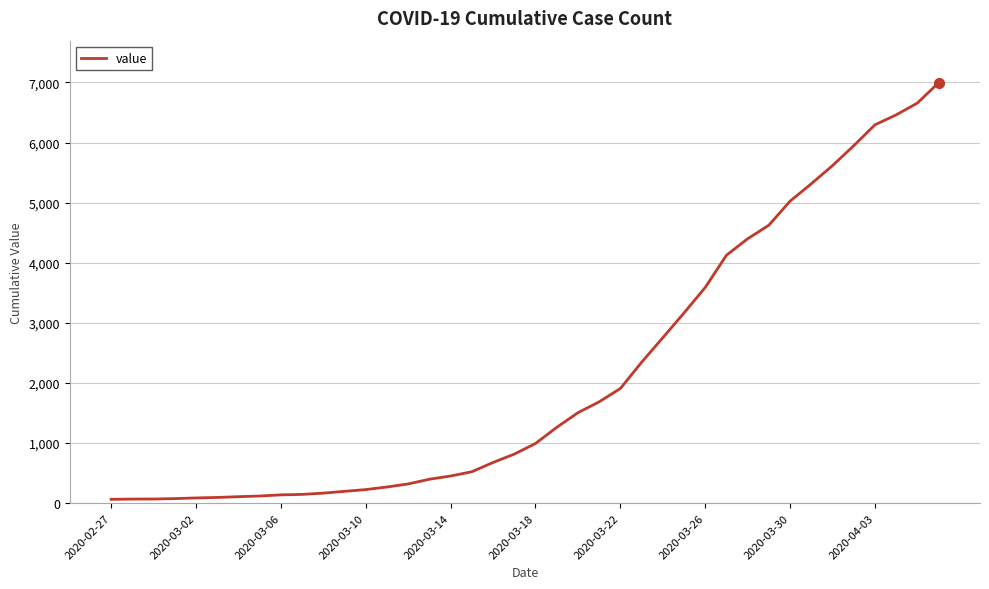

What is the difference between the second highest and second lowest values?

6589